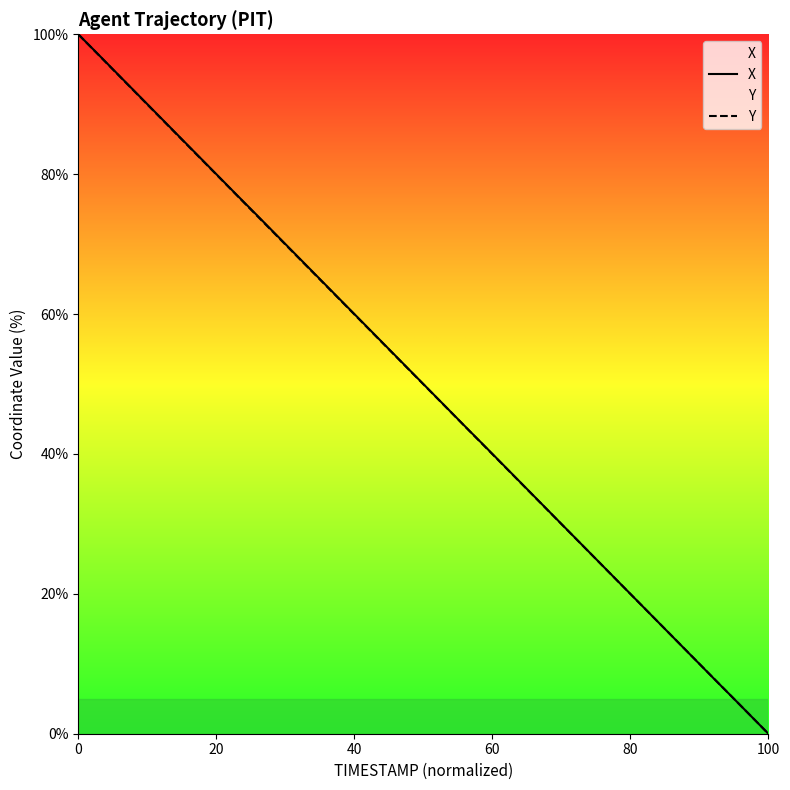

How many positive values does the X series have?

39